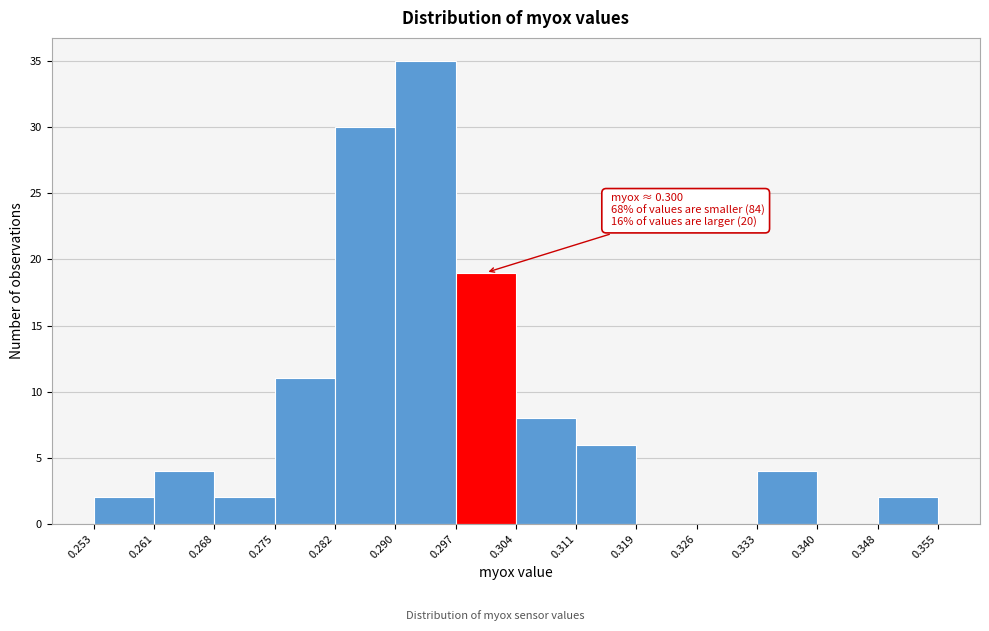

Over which range of the x-axis is the bar tallest?

0.290 to 0.297